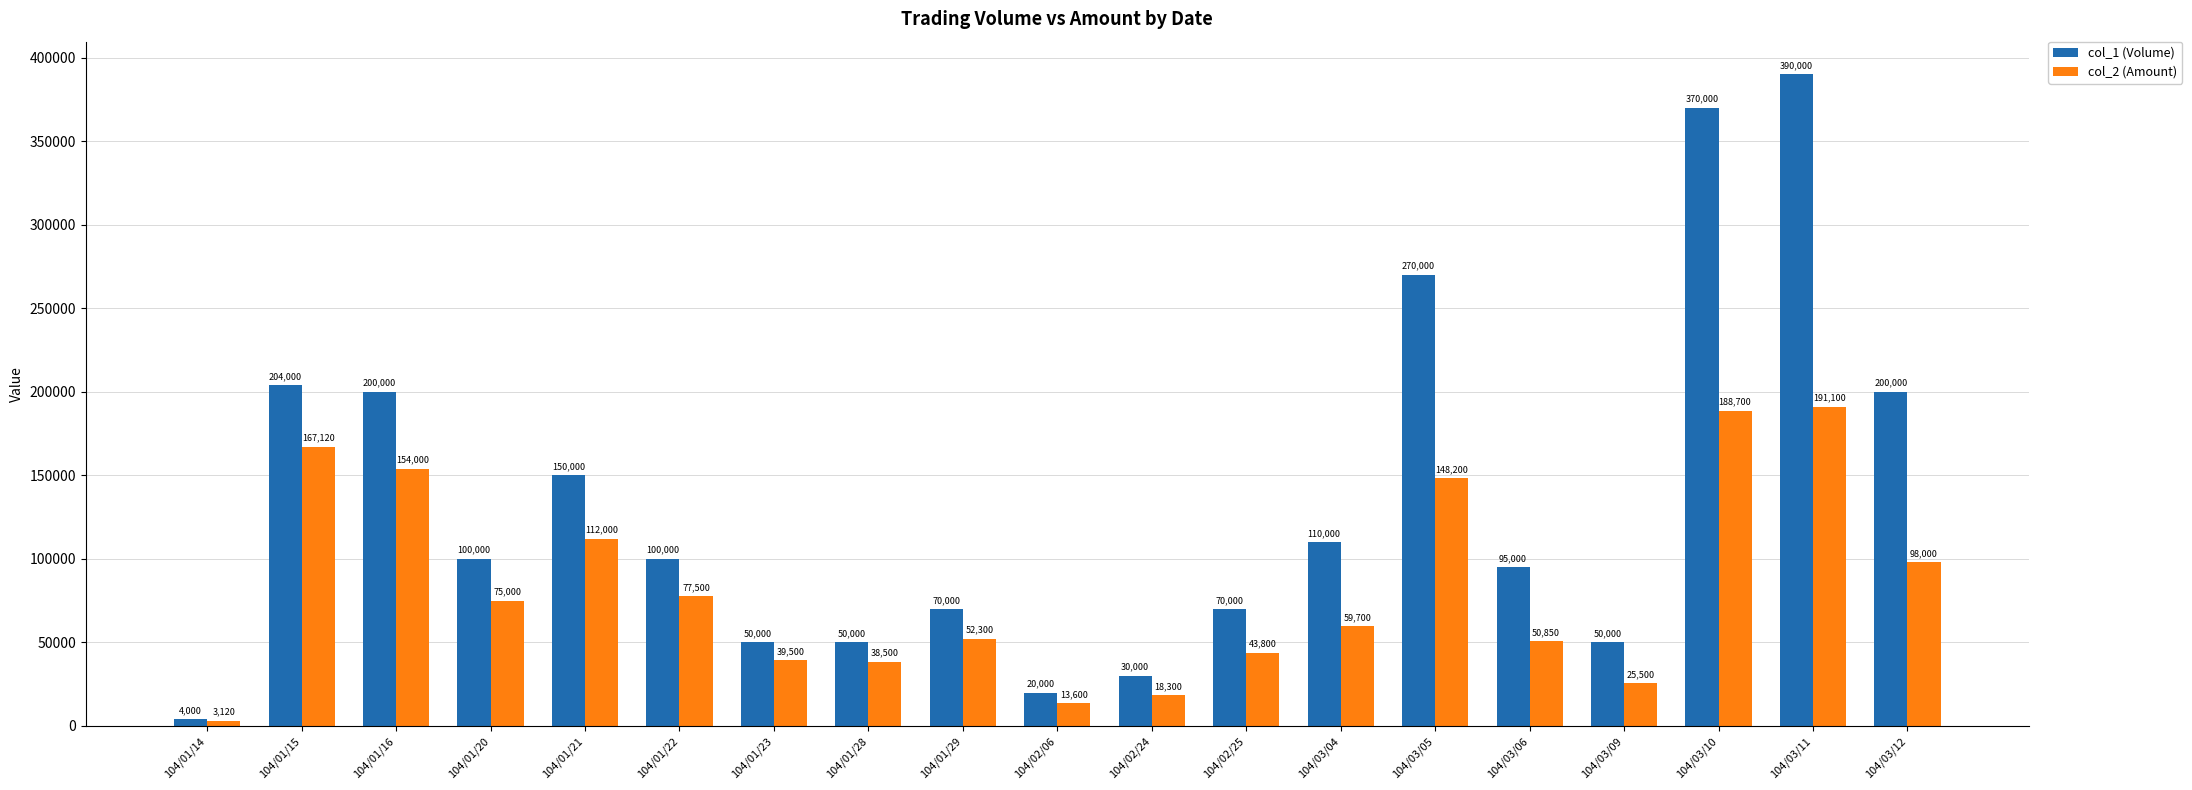

What position from the right is 104/02/25?

8